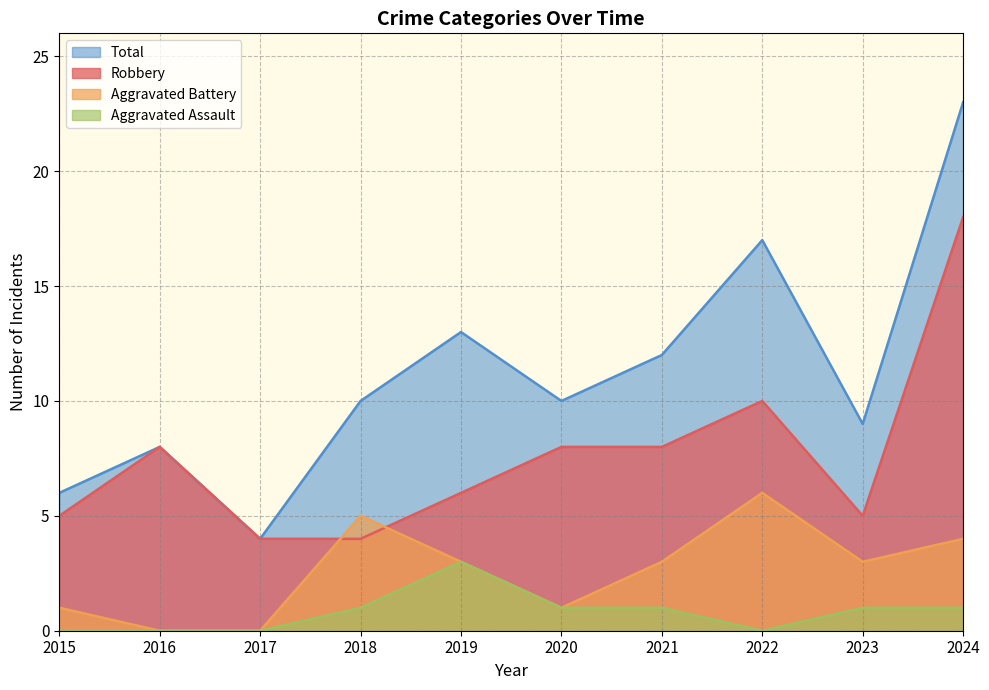

What is the total value across all series at 2020?

20